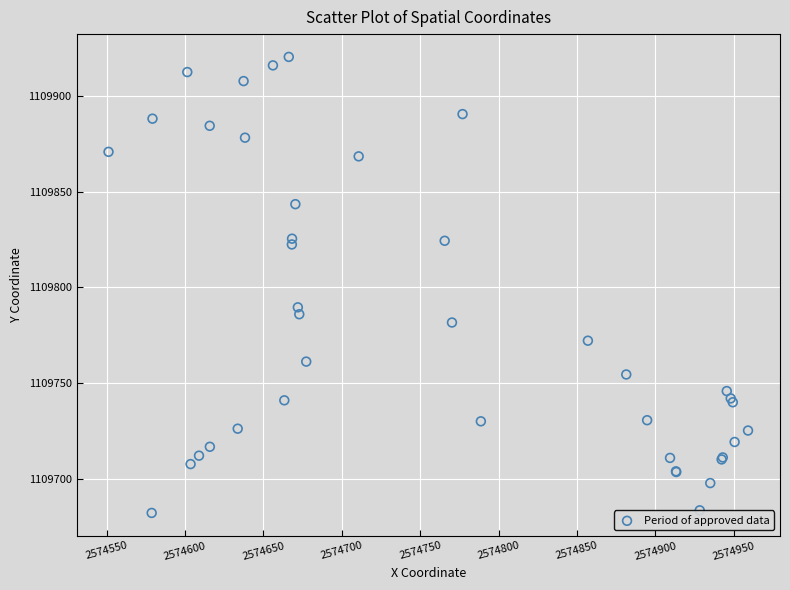

What Y value in the scatter plot is closest to 1109801?

1109789.6